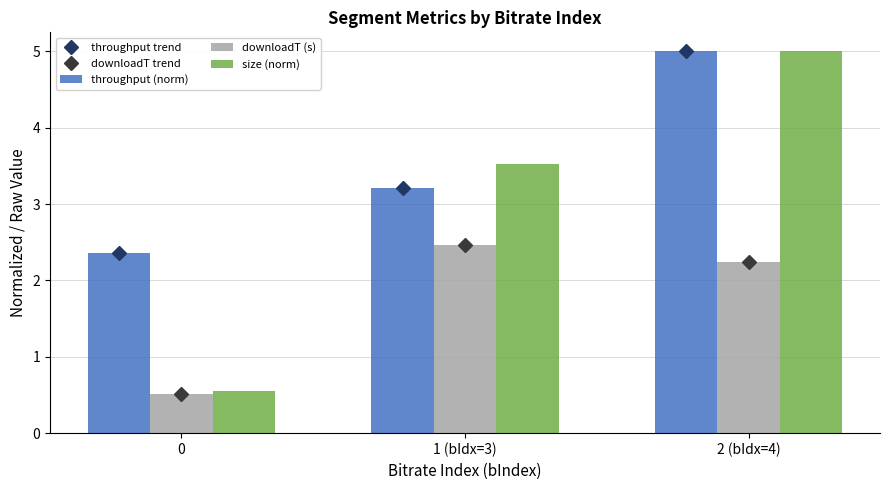

What is the value of the downloadT (s) bar at the 1st from the left?

0.5